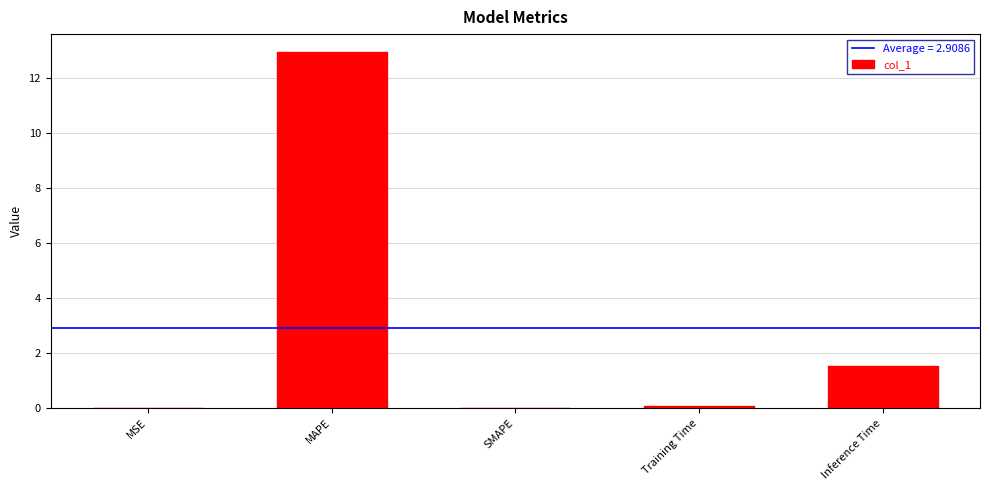

The chart shows a value of 0.0 at SMAPE. True or false?

True